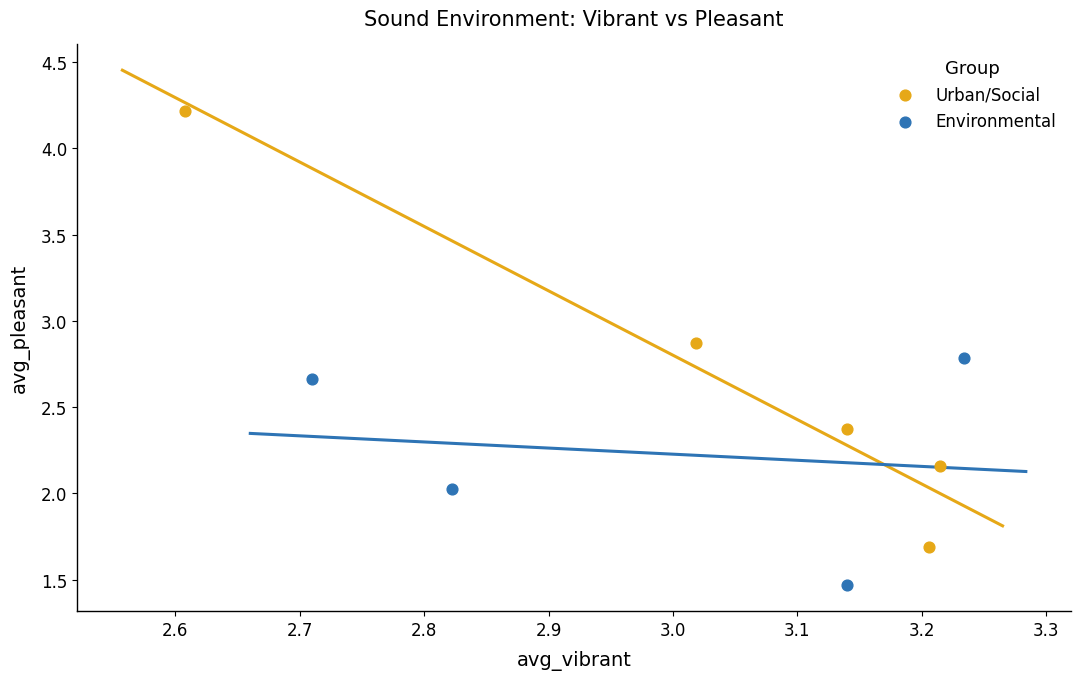

Which series has the largest Y range (max minus min)?

Urban/Social